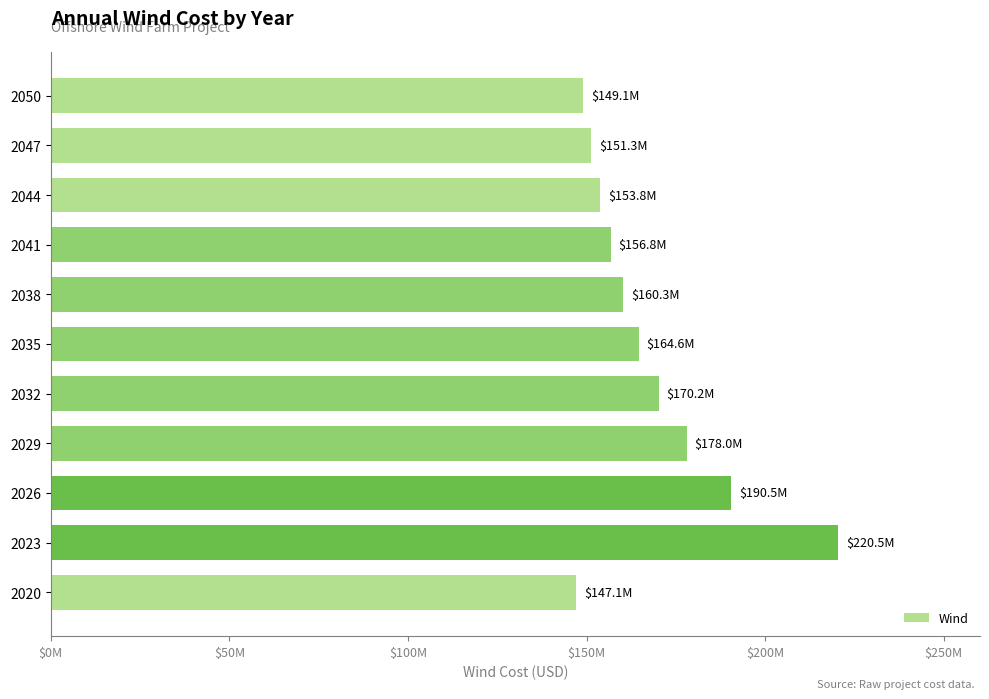

Does the chart contain any negative values?

No